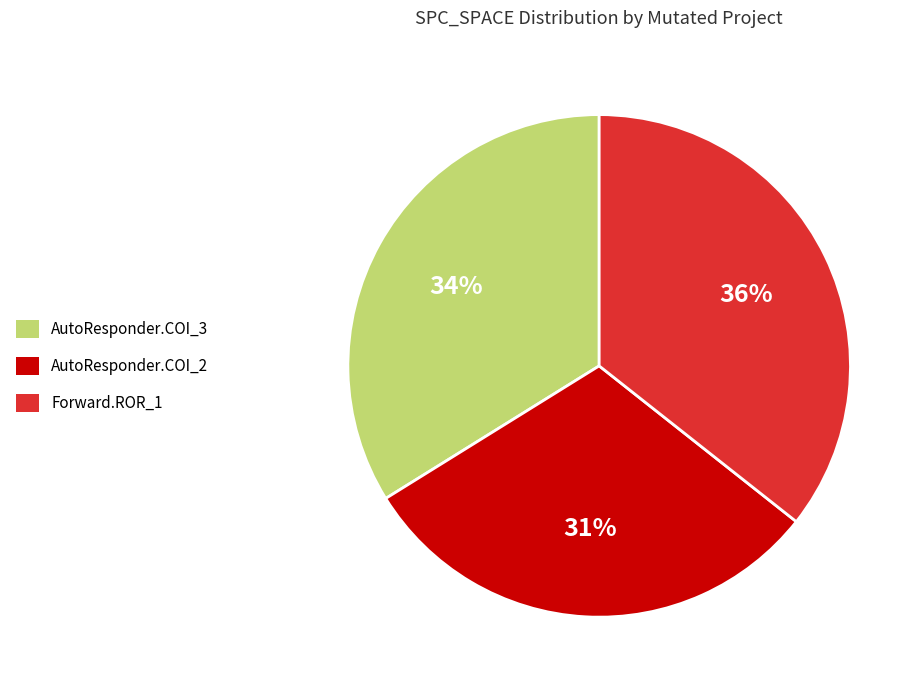

Is the sum of AutoResponder.COI_2 and Forward.ROR_1 greater than half?

Yes